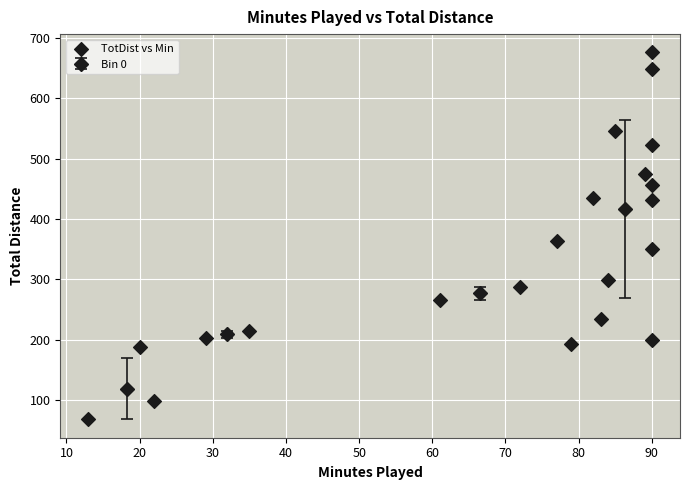

What Y value in the scatter plot is closest to 372?

363